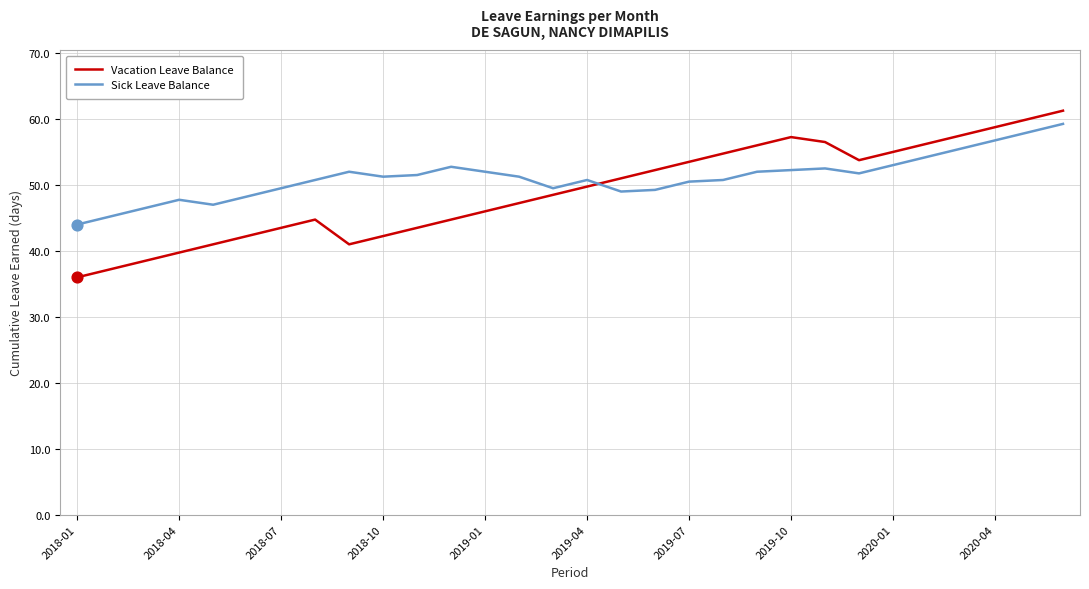

Which series has the widest spread of values?

Vacation Leave Balance